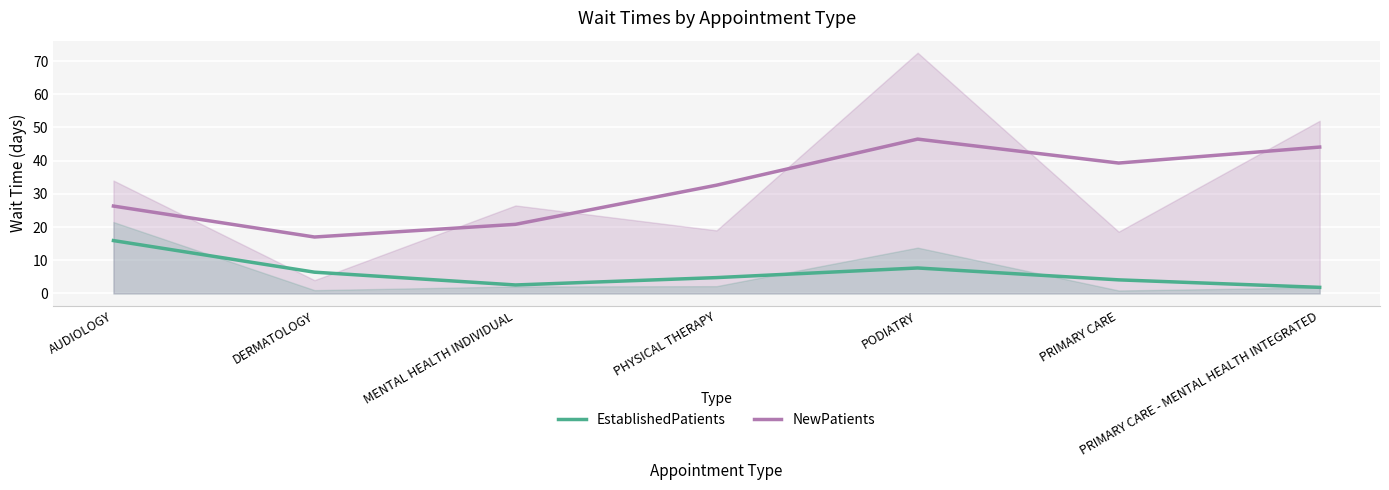

In NewPatients, how many points are higher than both neighbors (excluding endpoints)?

1